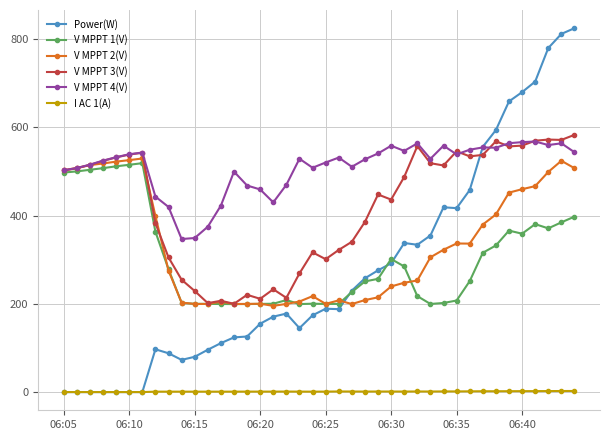

What is the value of the V MPPT 3(V) point at the 24th from the left?

385.9